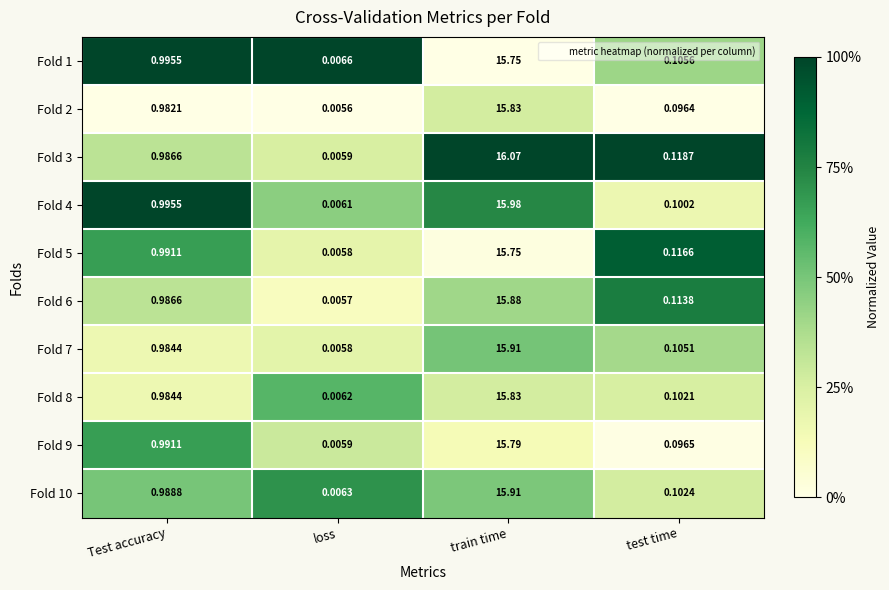

Rank the categories by Fold 5 value from highest to lowest.

train time, Test accuracy, test time, loss